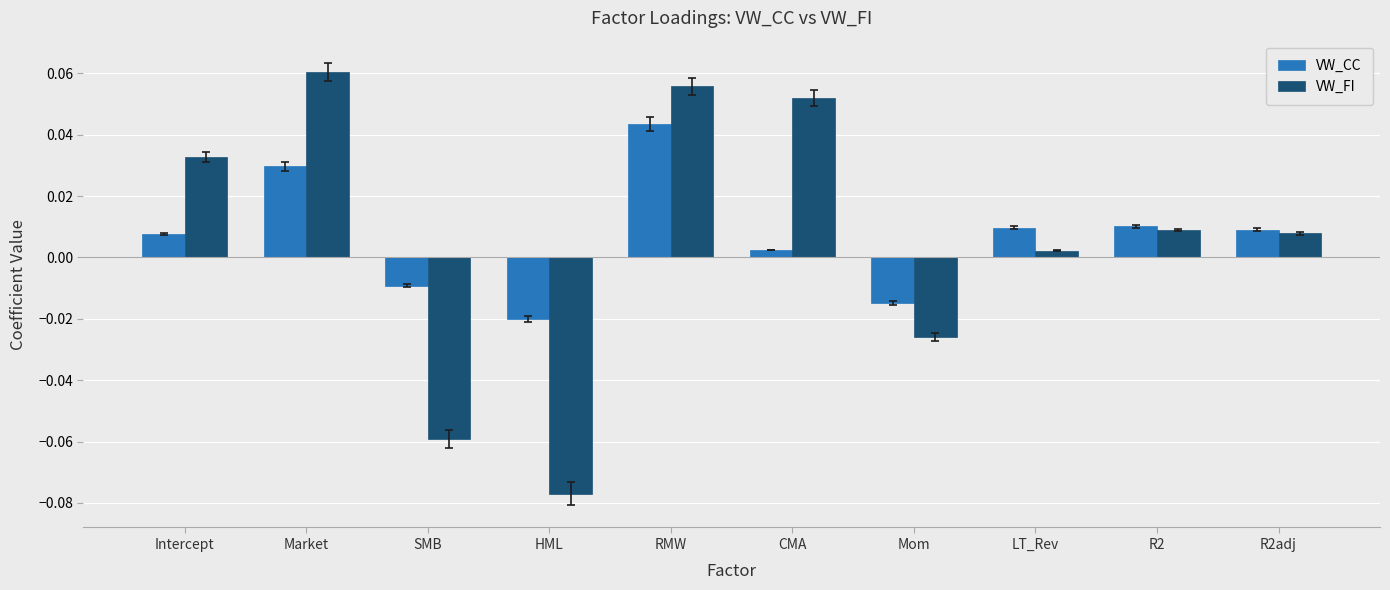

What is the label of the 4th bar from the left?

HML